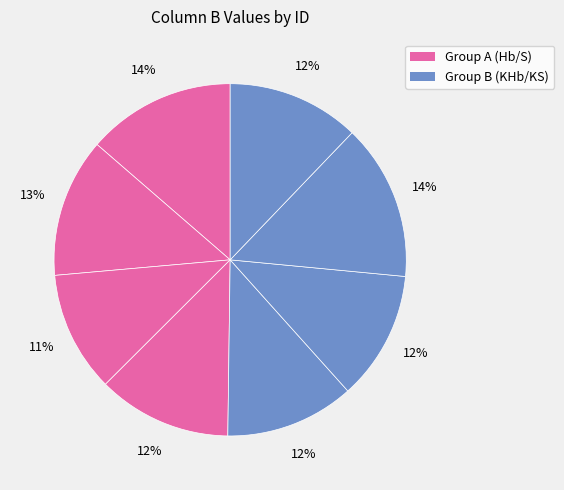

Count the number of slices in the pie.

8